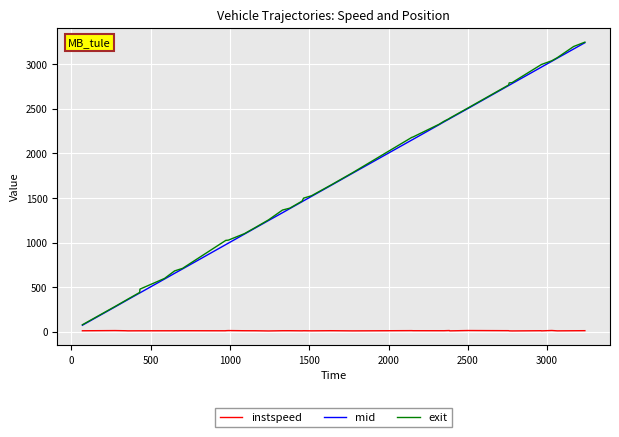

Which series has the largest range (max minus min)?

exit